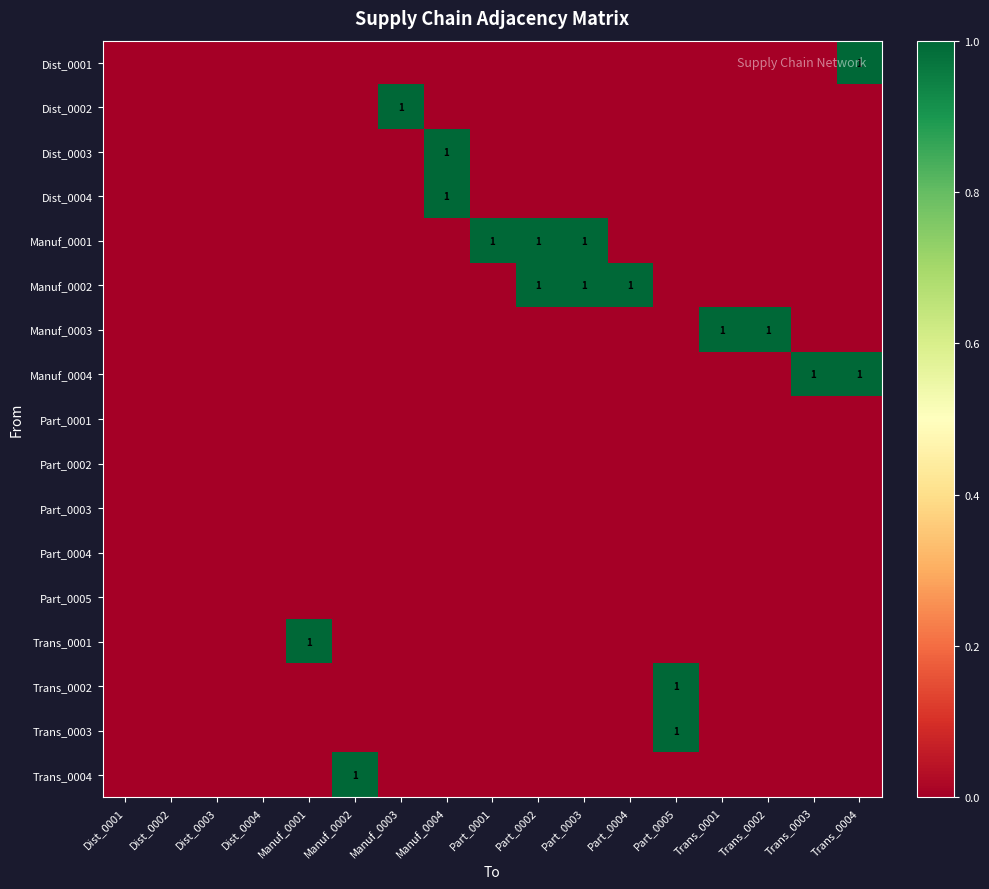

What is the total value across all series at Part_0004?

1